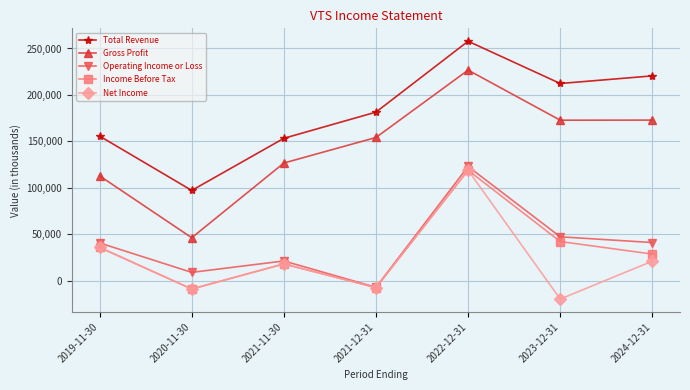

Which category has the highest value in the Total Revenue series?

2022-12-31